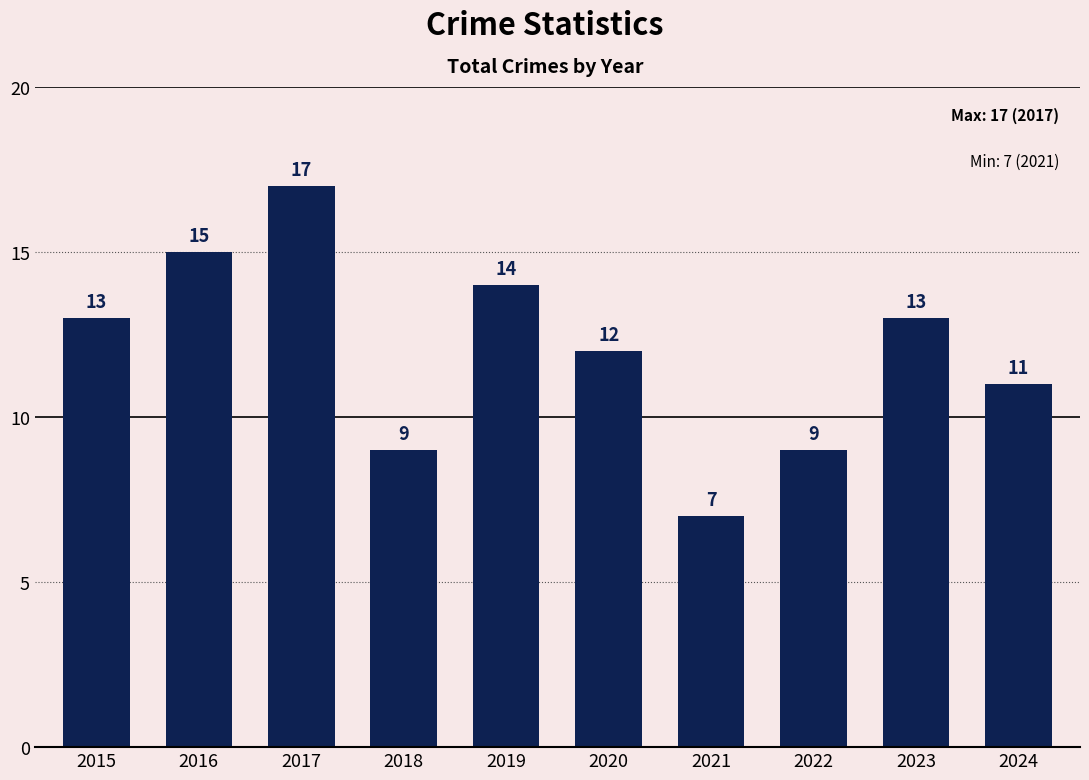

What is the value of the 9th bar from the left?

13